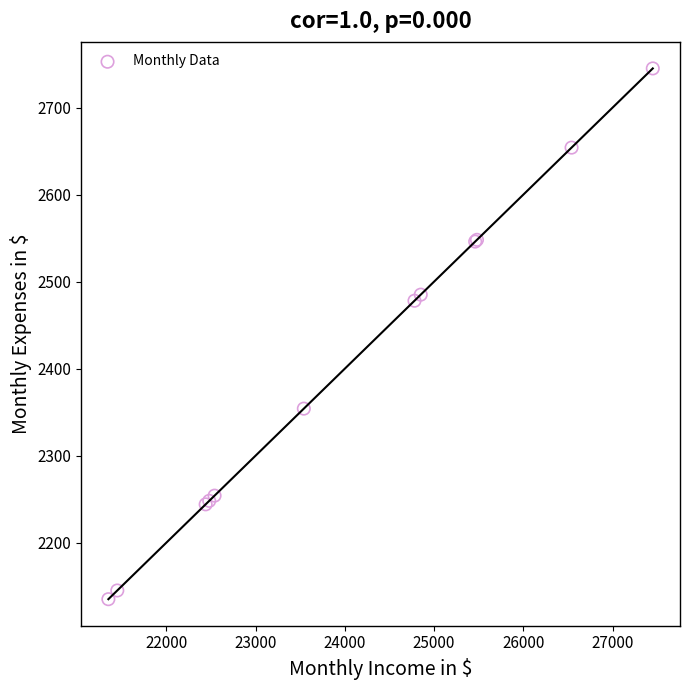

What Y value in the scatter plot is closest to 2440?

2478